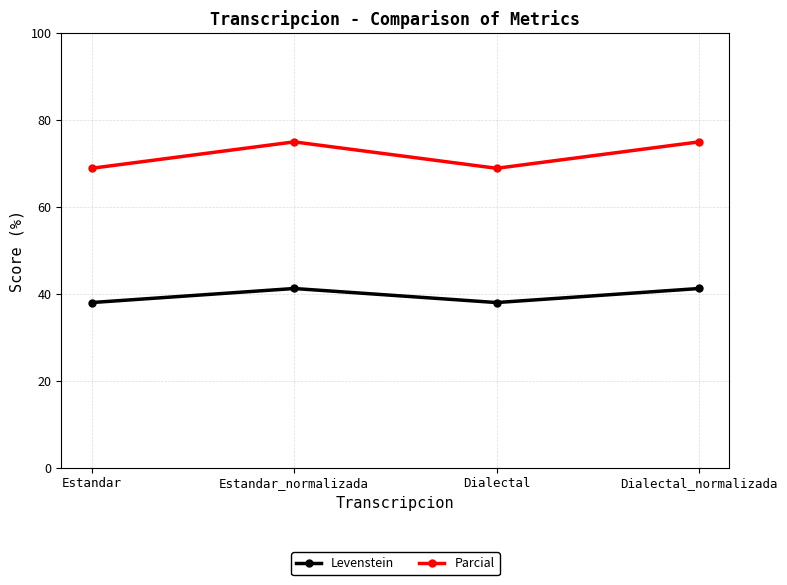

True or false: Parcial and Levenstein intersect in this chart.

False